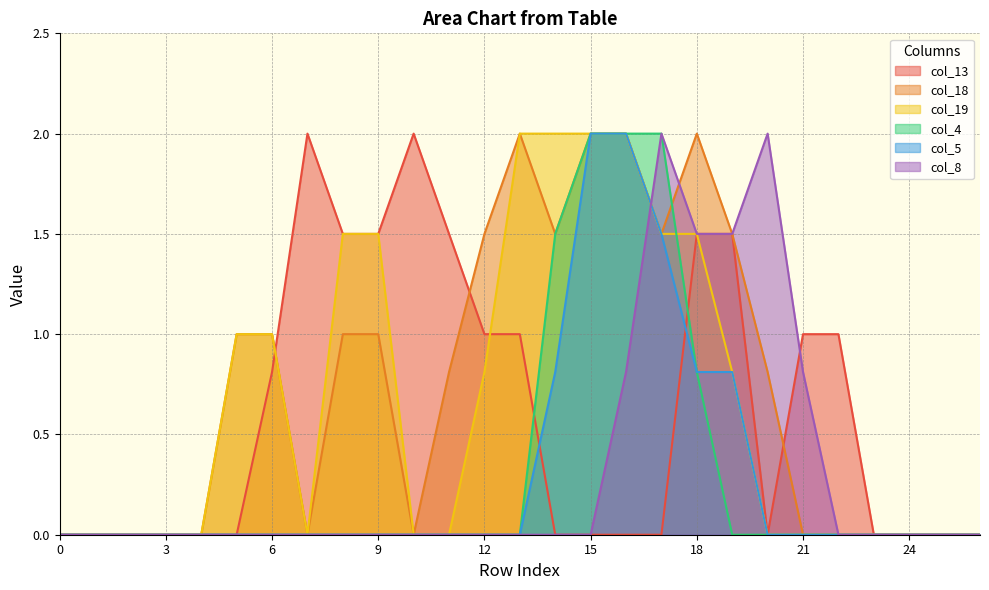

The col_18 series shows 0.0 at 4. True or false?

True